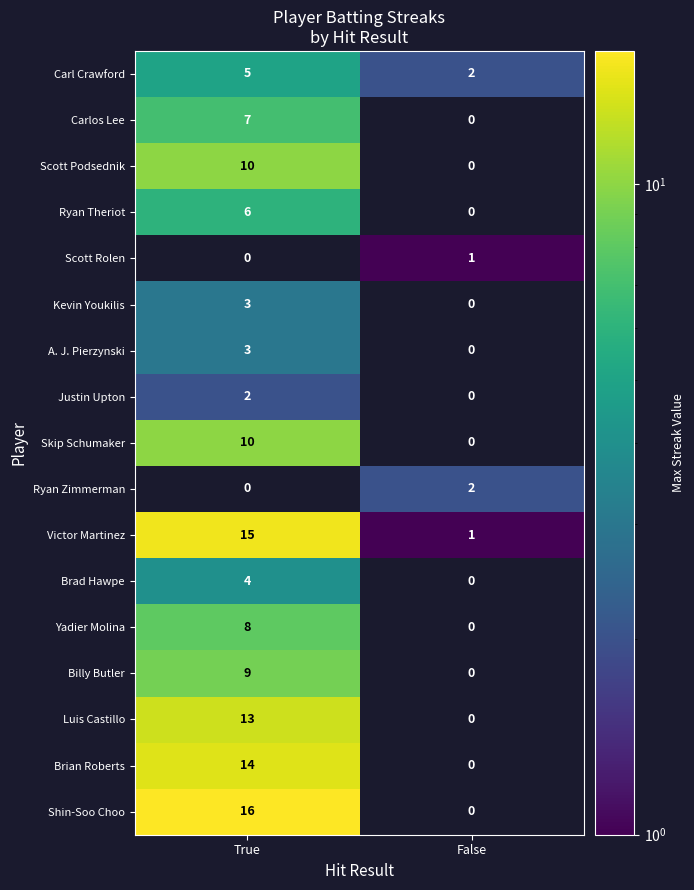

Rank the categories by Victor Martinez value from lowest to highest.

False, True